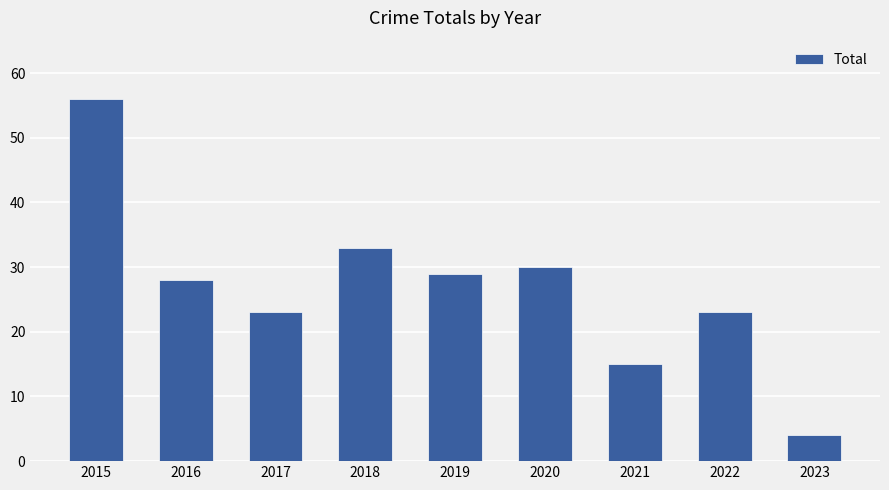

What is the value of the 6th bar from the left?

30